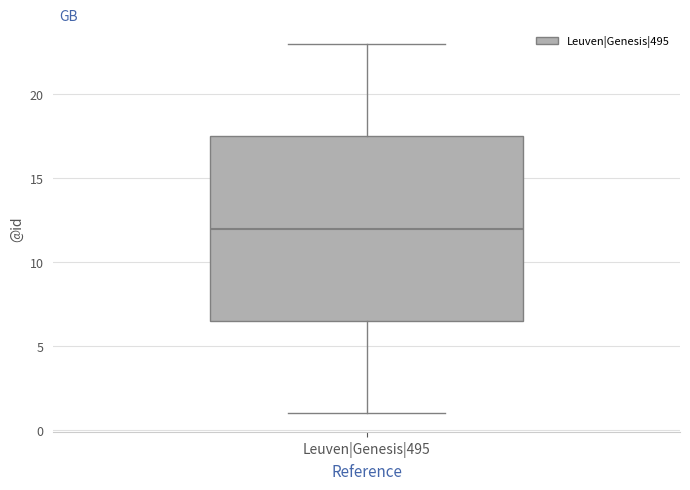

Transcribe this box plot: give where the median line is, the range the box spans, and where the two whiskers end, as read against the y-axis. The values are not printed on the chart, so give them approximately, as read against the axis.

median 12.0, box 6.5 to 17.5, whiskers 1.0 to 23.0